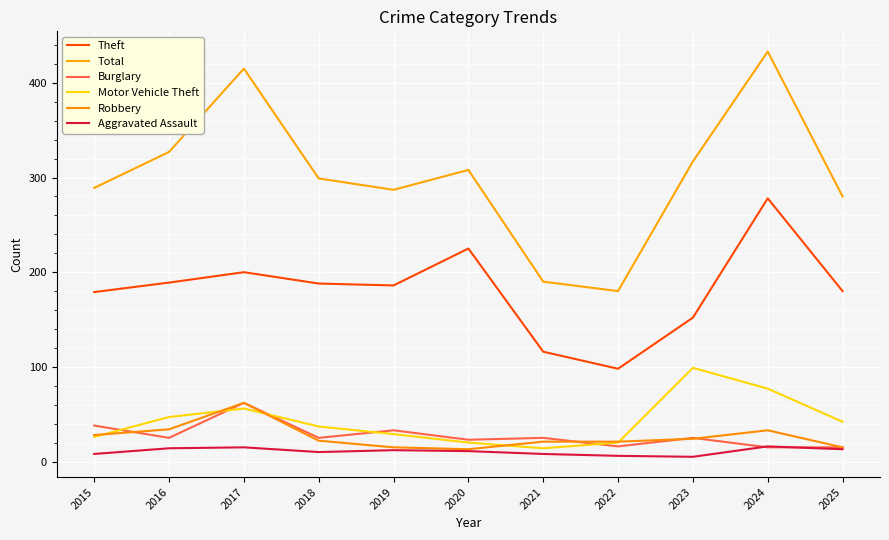

True or false: Theft has more than 1 interior local peaks.

True